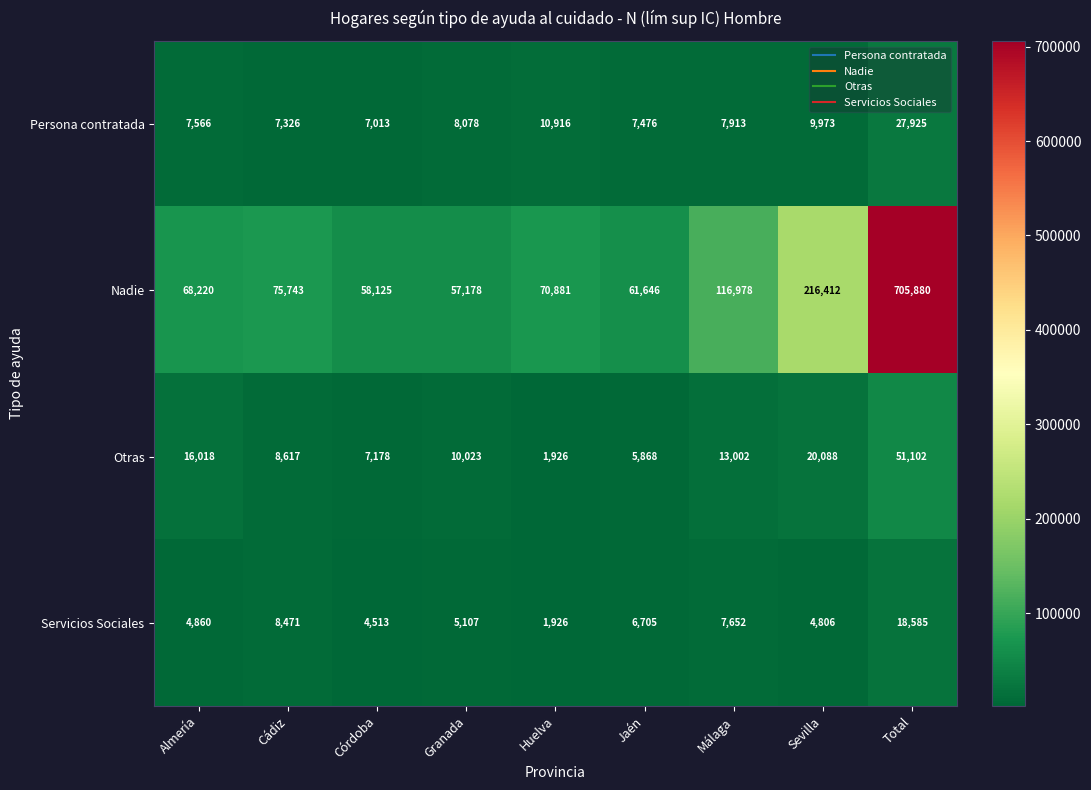

At which label is Otras closest to 26514?

Sevilla